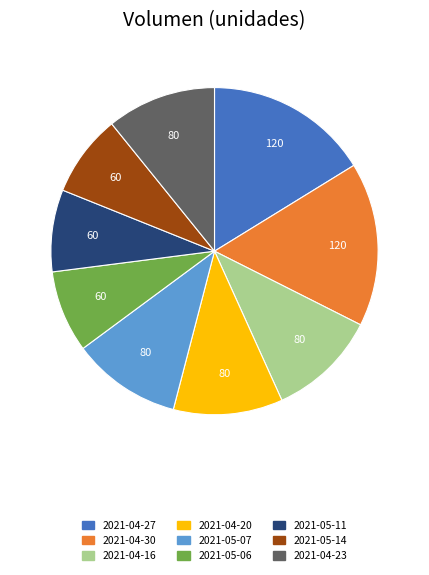

Count the number of slices in the pie.

9